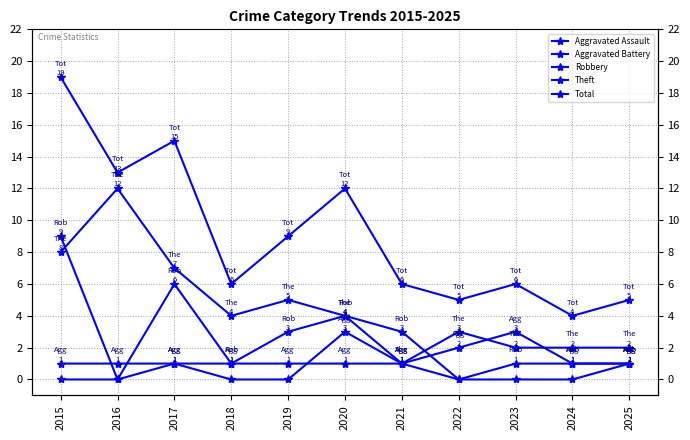

List the labels in order of Theft value, smallest first.

2021, 2023, 2024, 2025, 2022, 2018, 2020, 2019, 2017, 2015, 2016